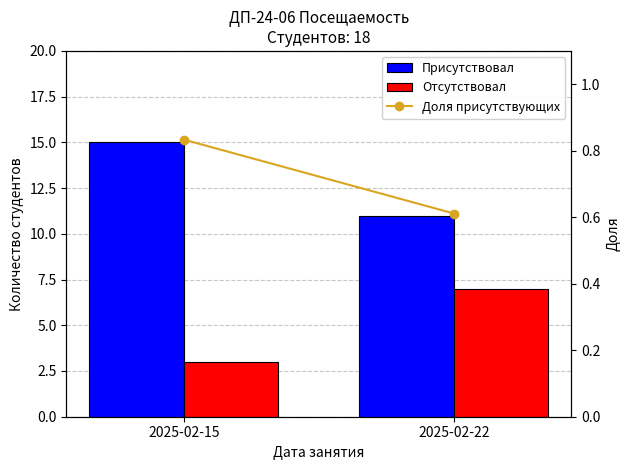

Rank the categories by Присутствовал value from lowest to highest.

2025-02-22, 2025-02-15